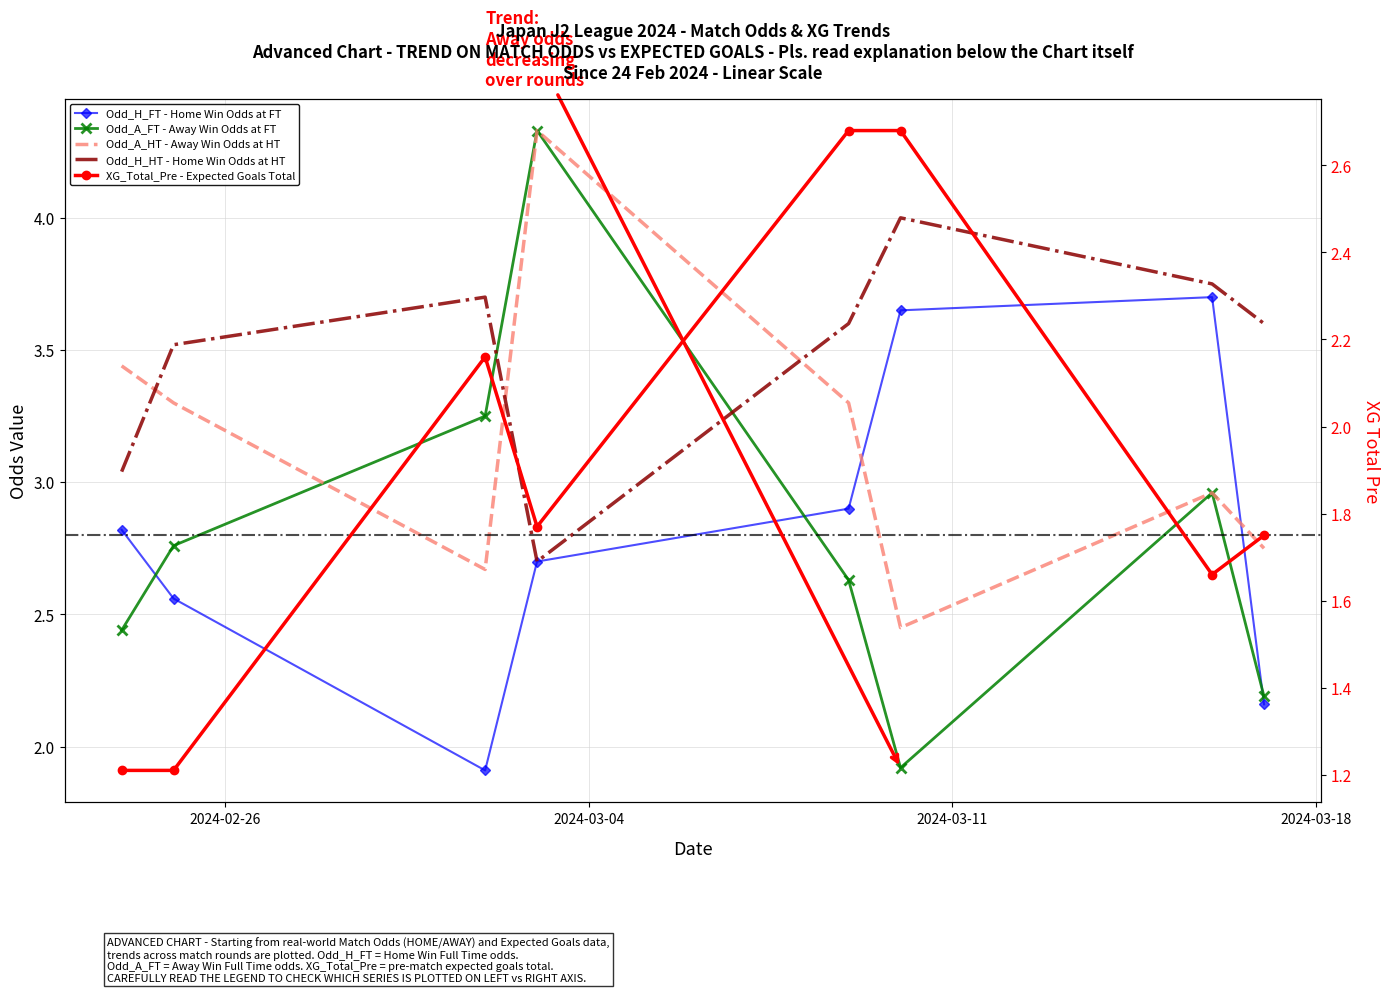

What position from the right is 2024-02-26?

8